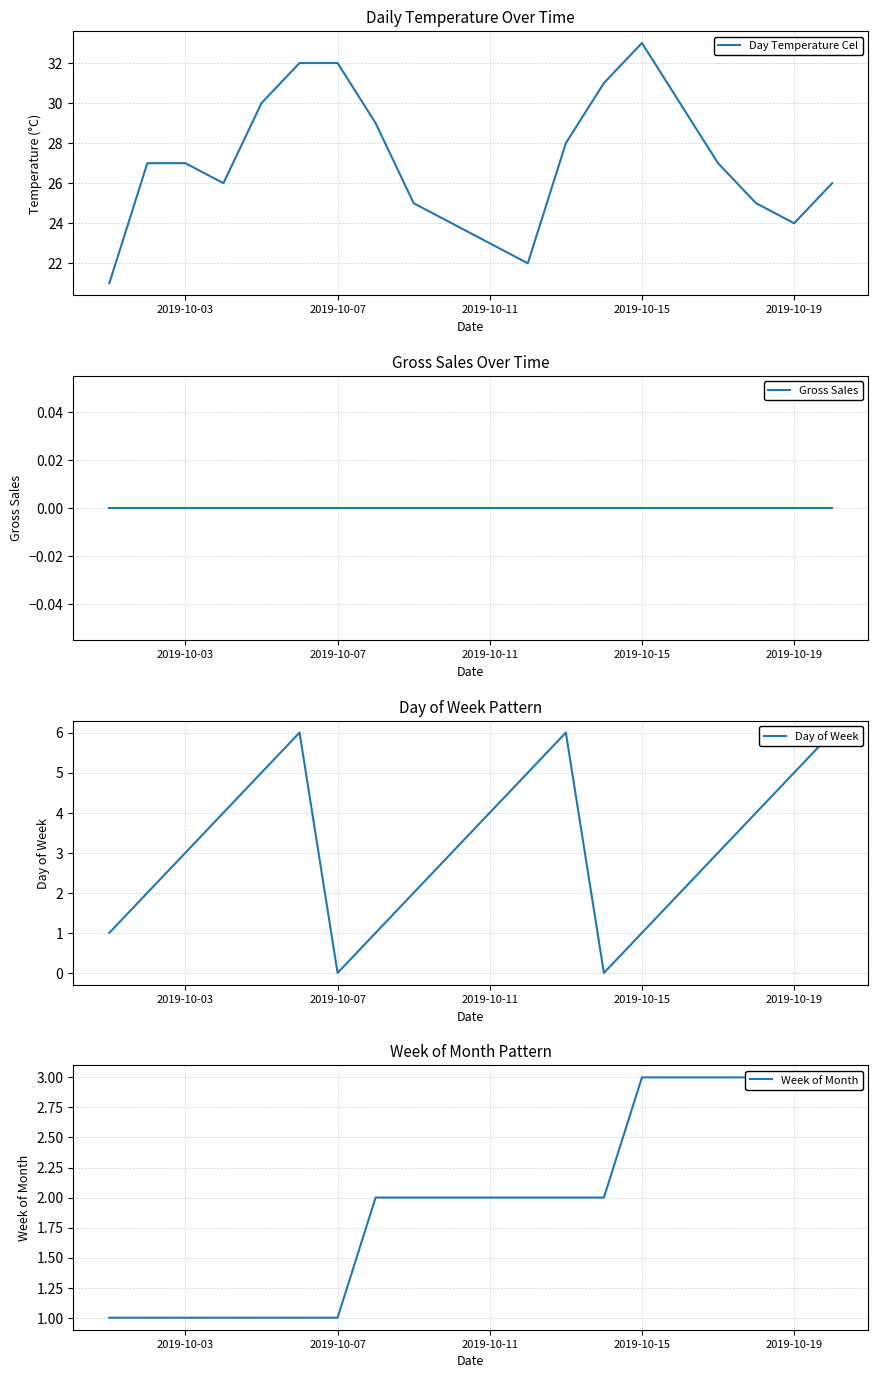

What is the highest value of the Day Temperature Cel series?

33